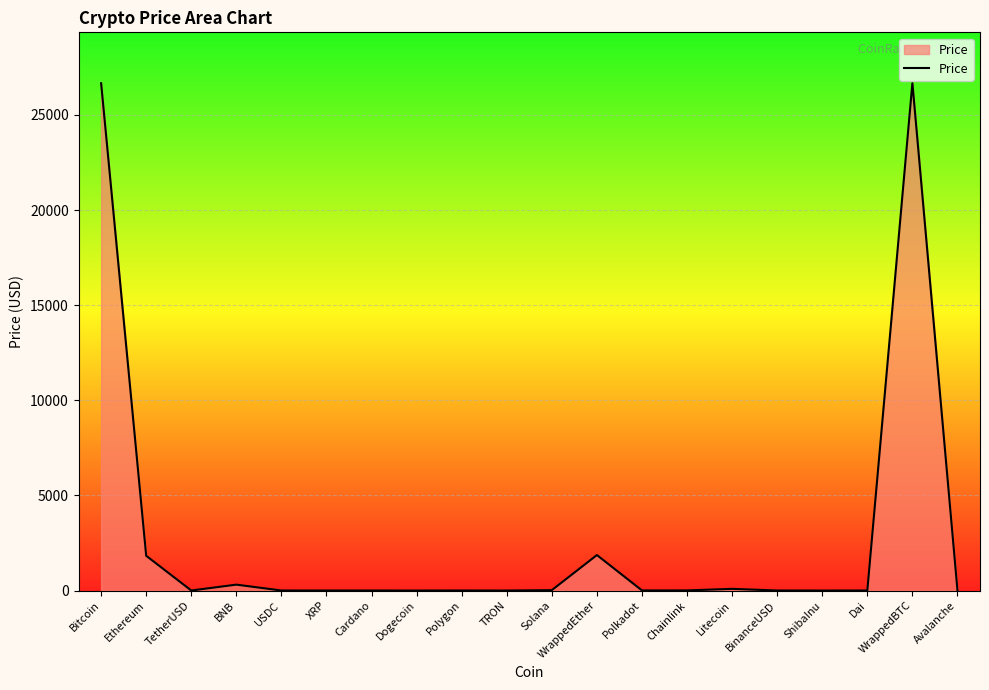

Does the chart display data point markers on the line(s)?

No